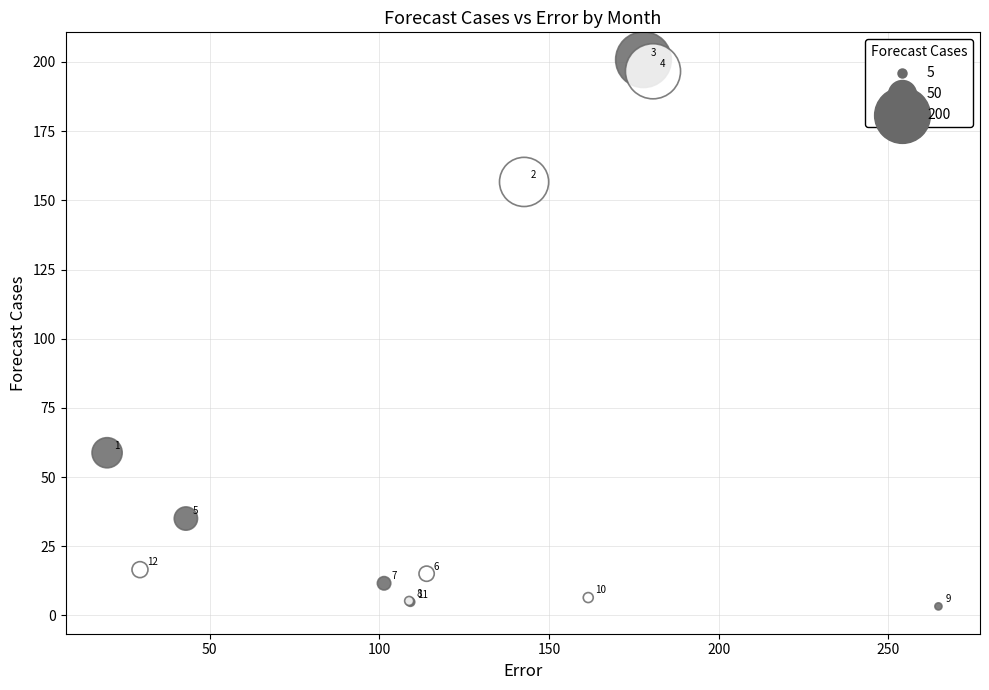

What Y value in the scatter plot is closest to 102?

58.8